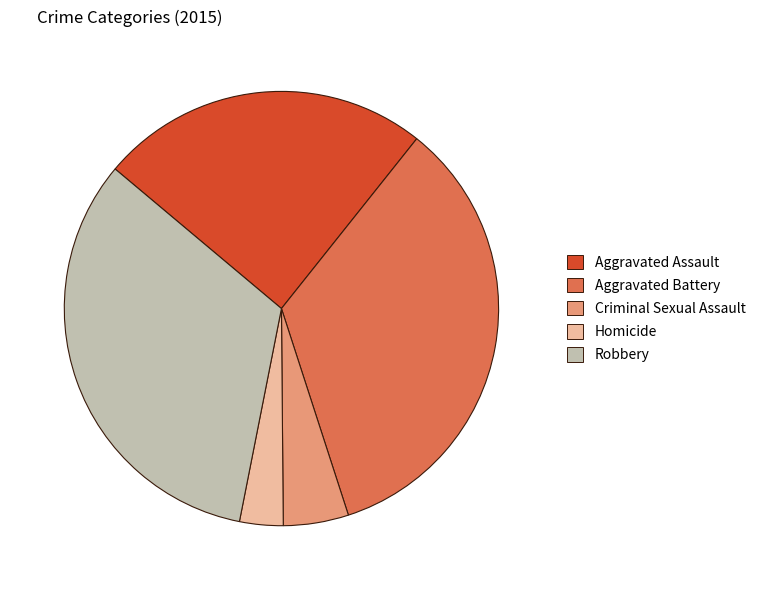

How many segments does this pie chart have?

5